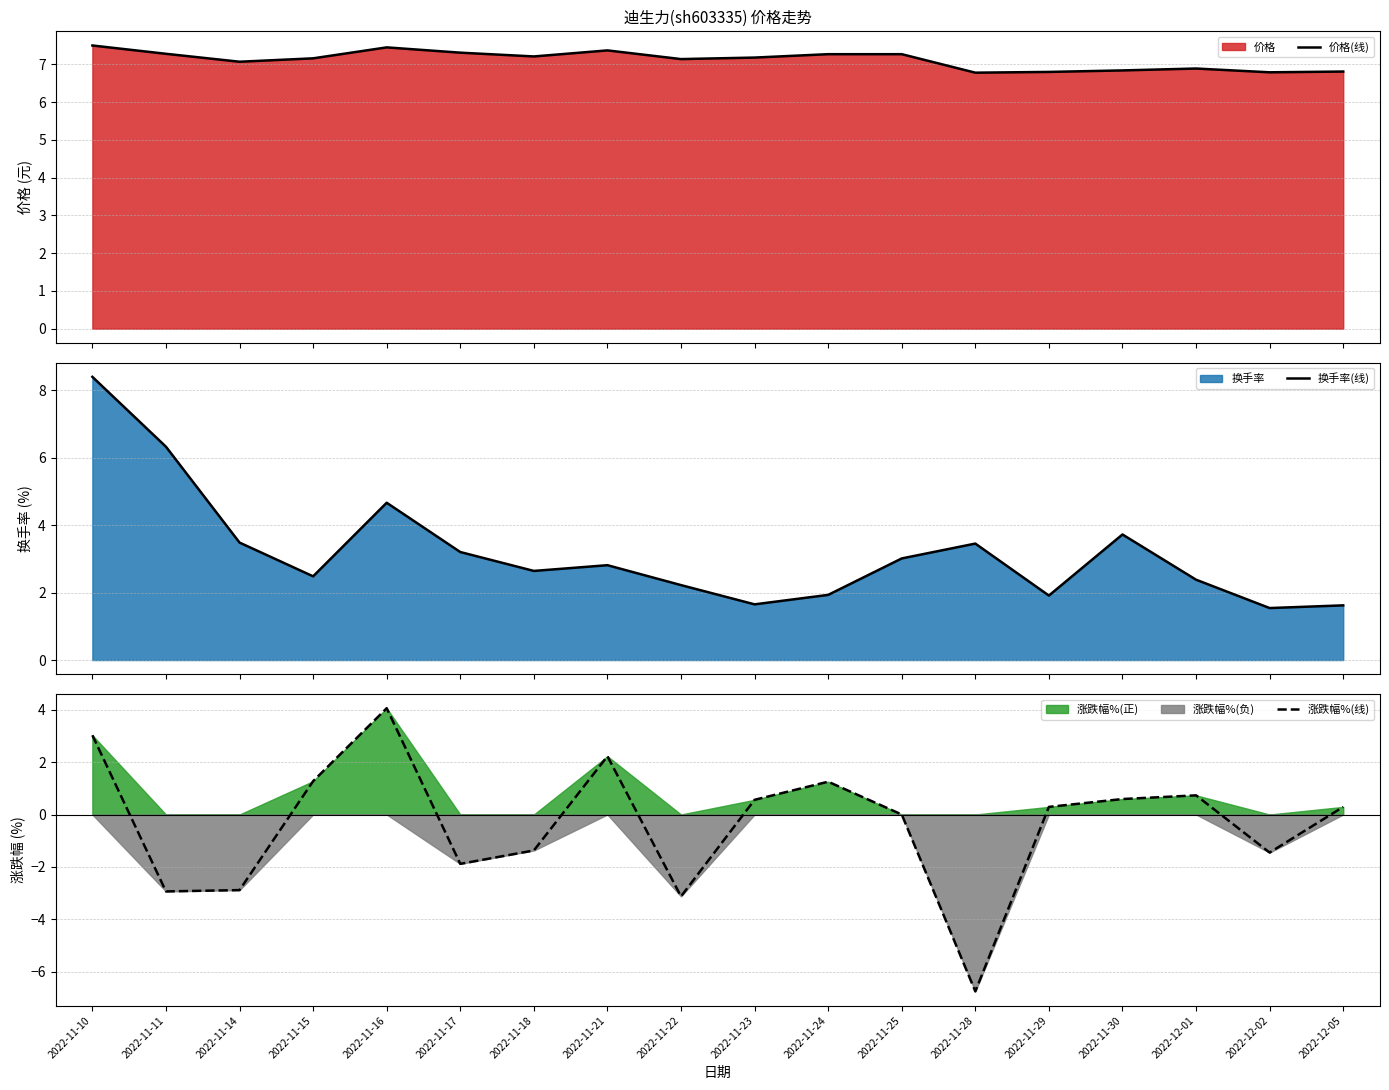

What position from the left is 2022-11-14?

3